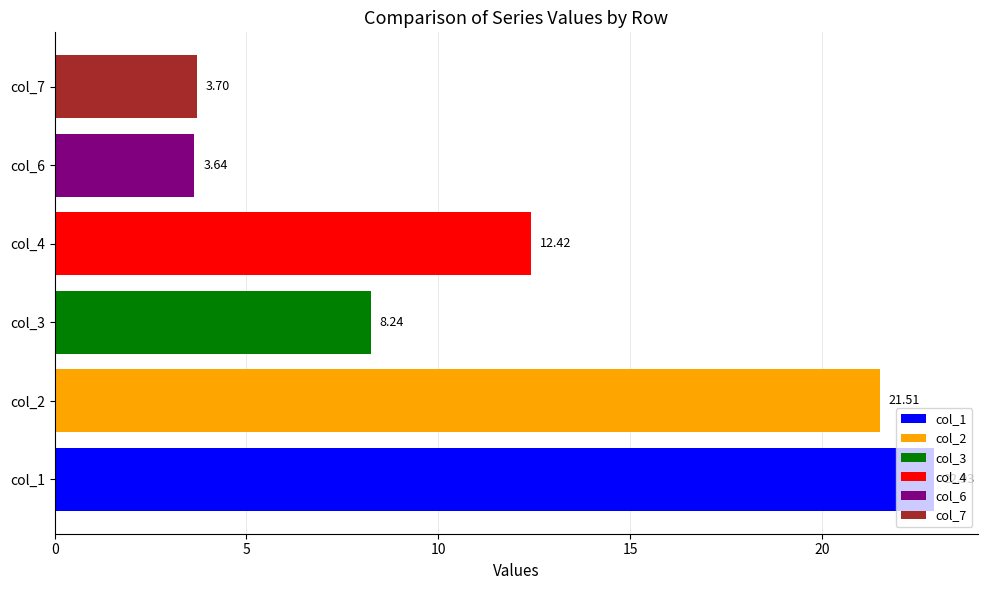

List the labels in order of value, smallest first.

col_6, col_7, col_3, col_4, col_2, col_1